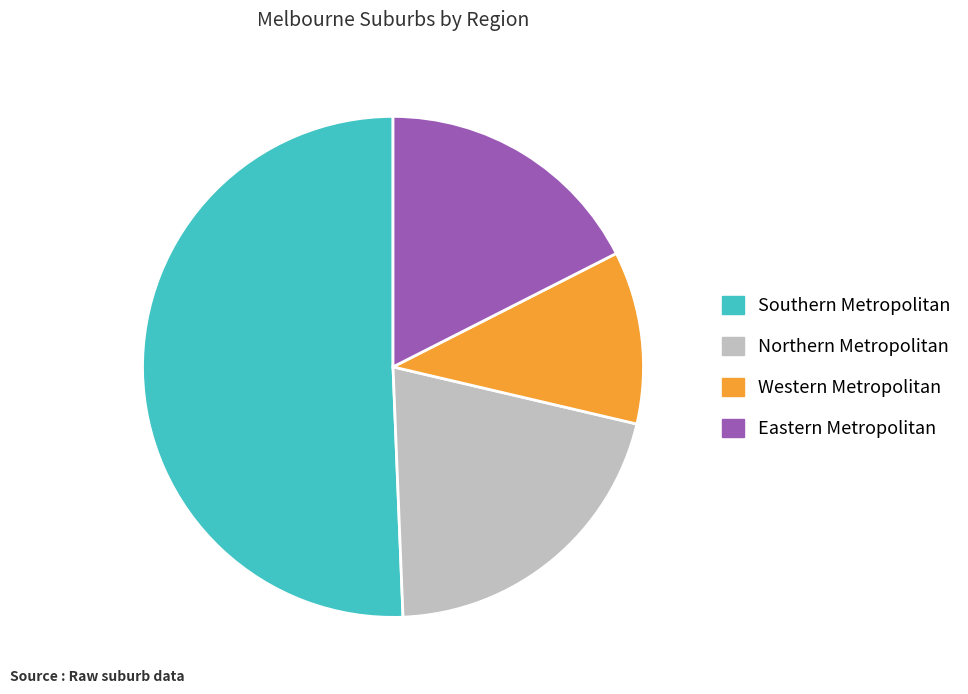

Approximately how many times larger is the value at Northern Metropolitan compared to Eastern Metropolitan?

1.2